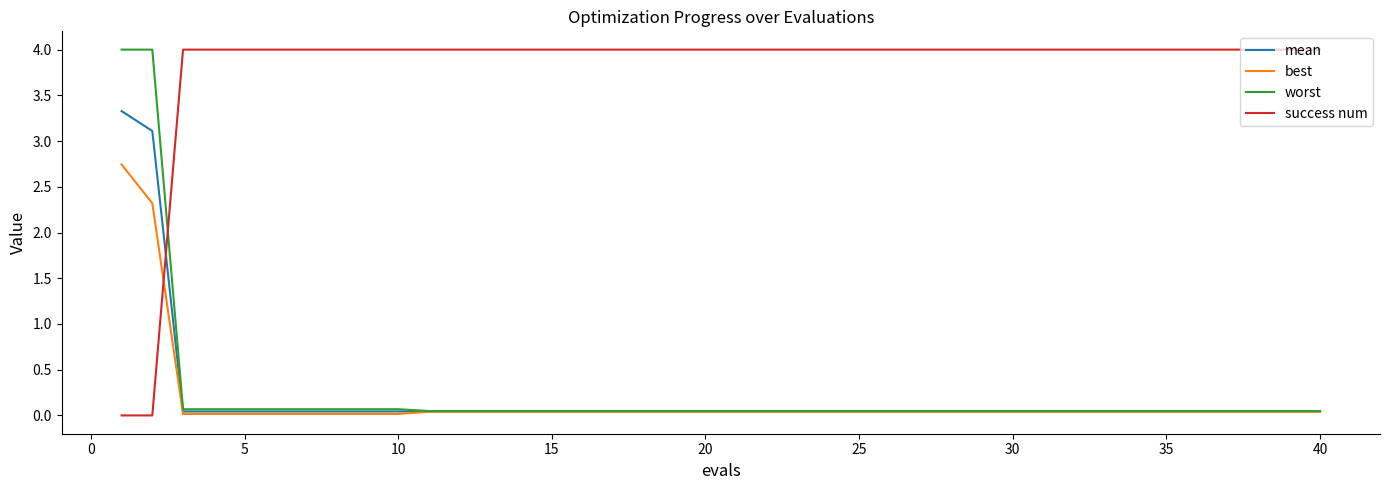

After their last crossing, which series has the higher values: mean or success num?

success num